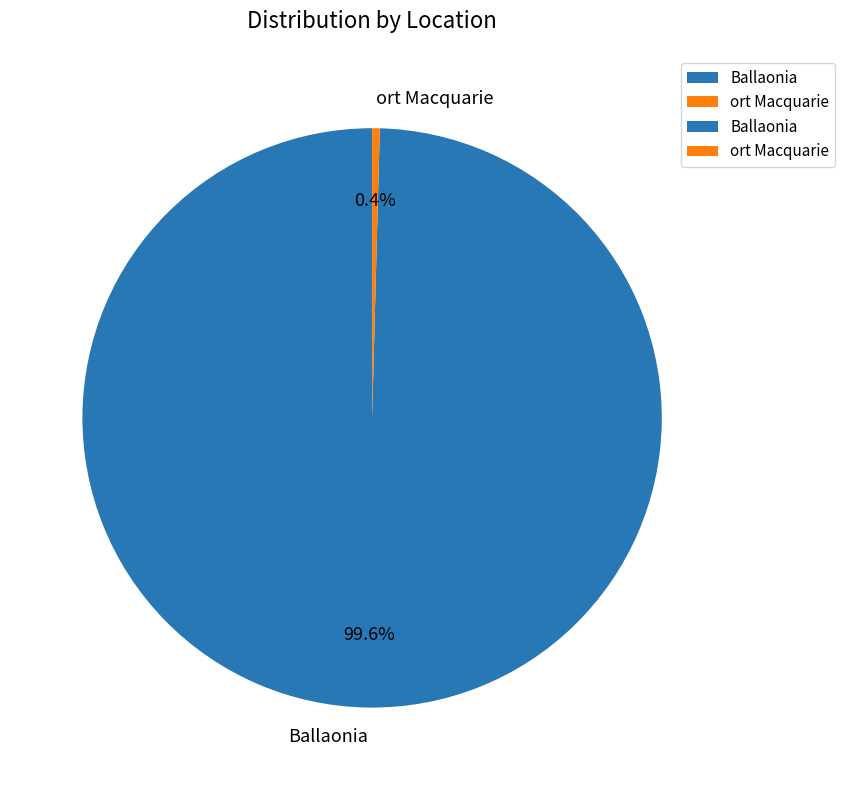

Do Ballaonia and ort Macquarie together represent more than half of the pie?

Yes